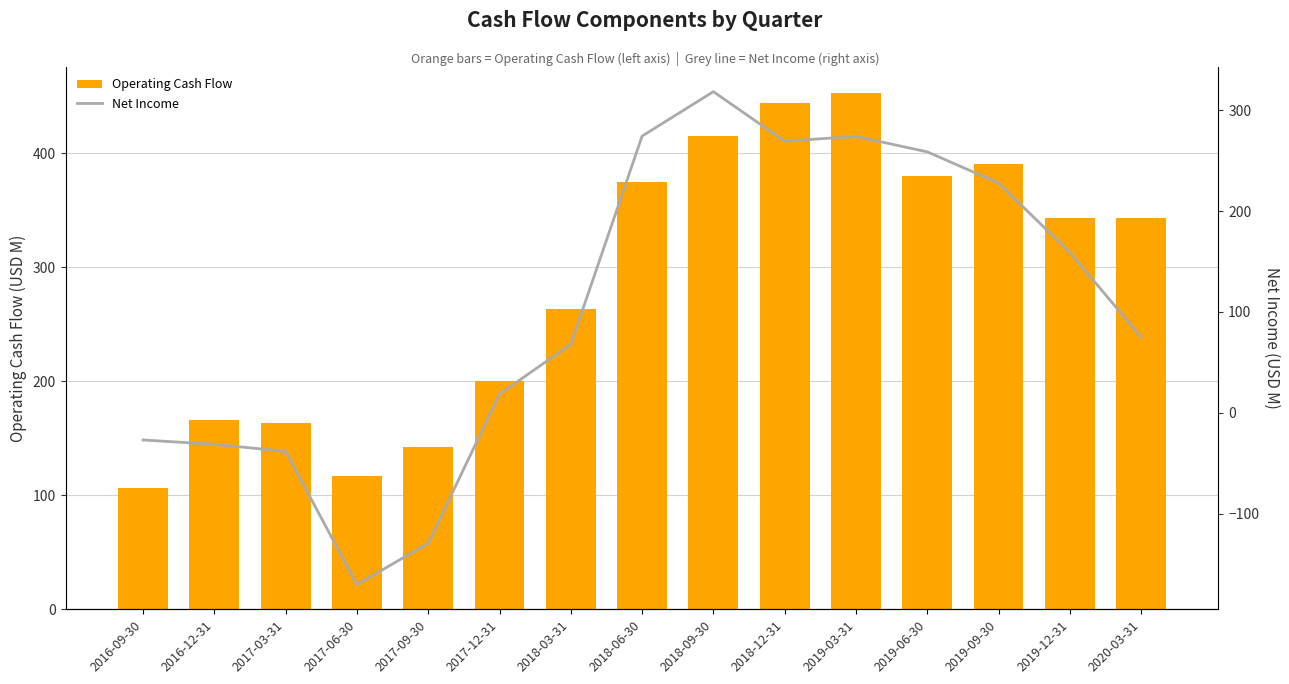

Is the value of Net Income at 2019-09-30 greater than the value of Operating Cash Flow at 2018-09-30?

No